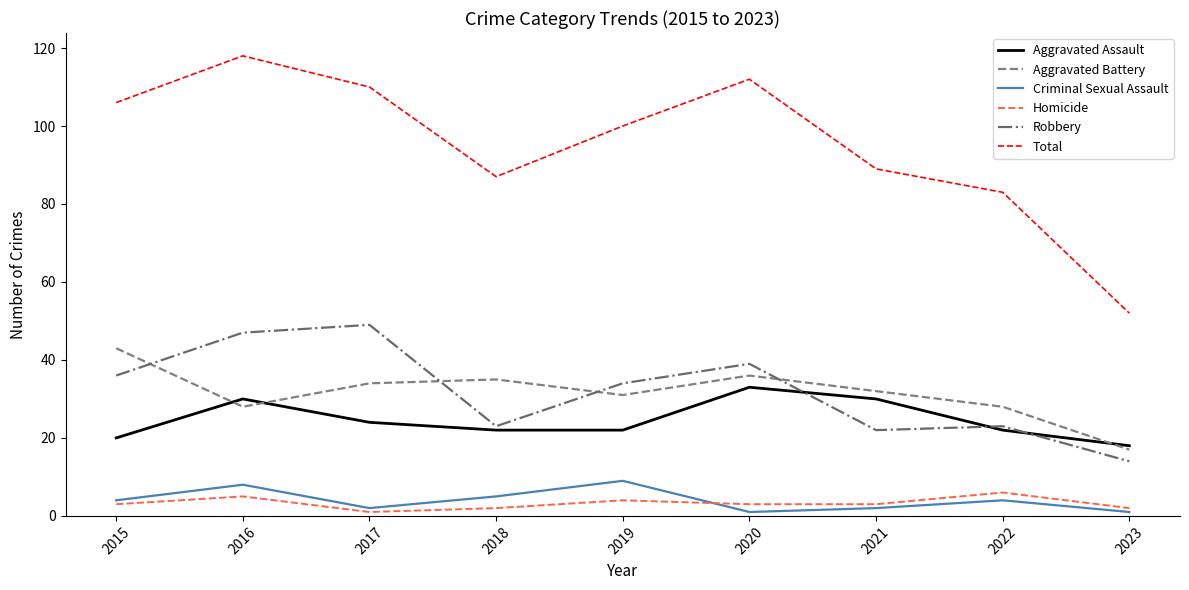

True or false: Criminal Sexual Assault and Total cross at least once.

False